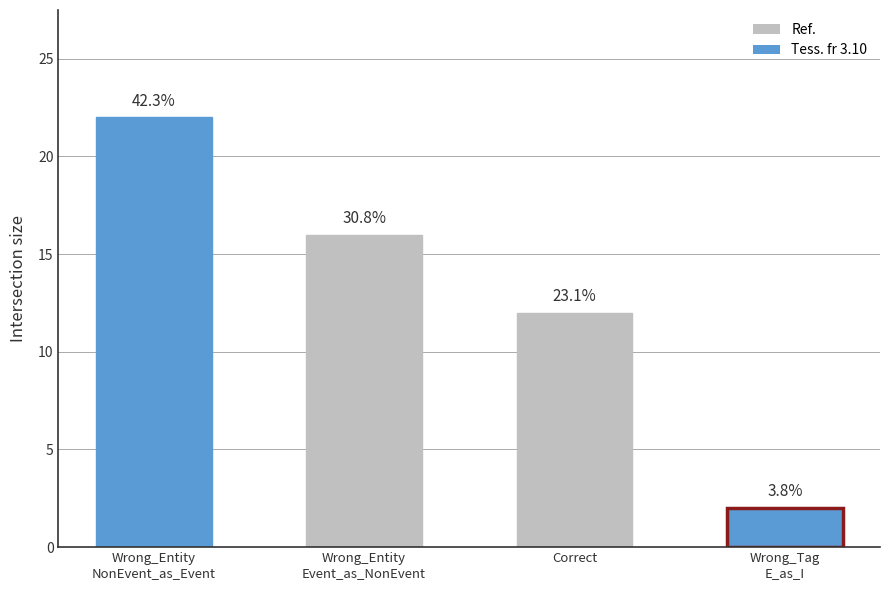

What is the change in value from Wrong_Entity
NonEvent_as_Event to Wrong_Tag
E_as_I?

-20